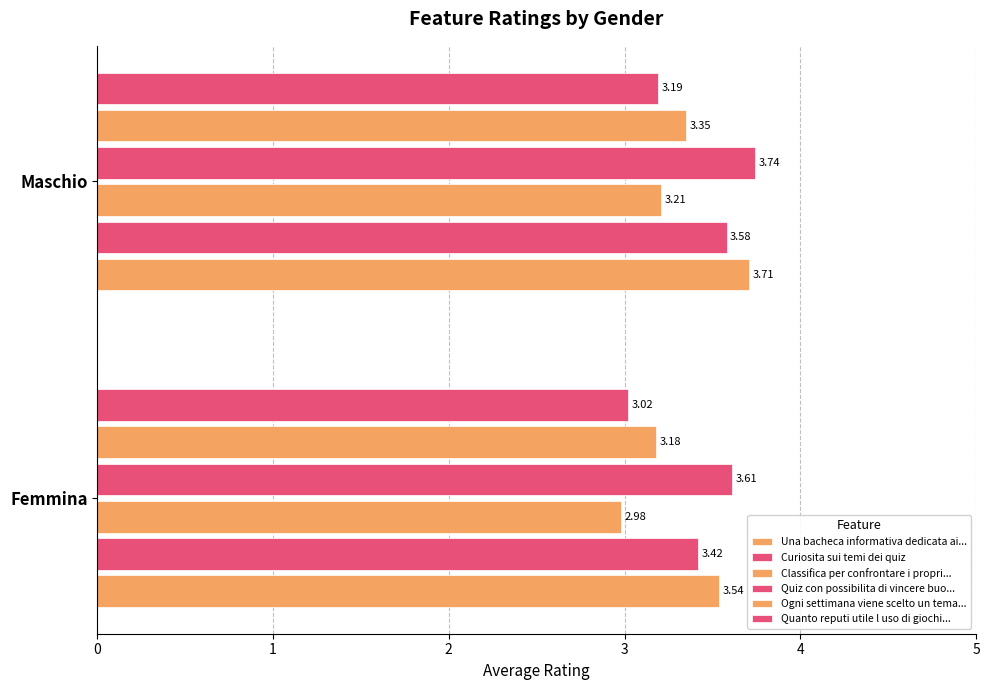

List the labels in order of Ogni settimana viene scelto un tema... value, largest first.

Maschio, Femmina